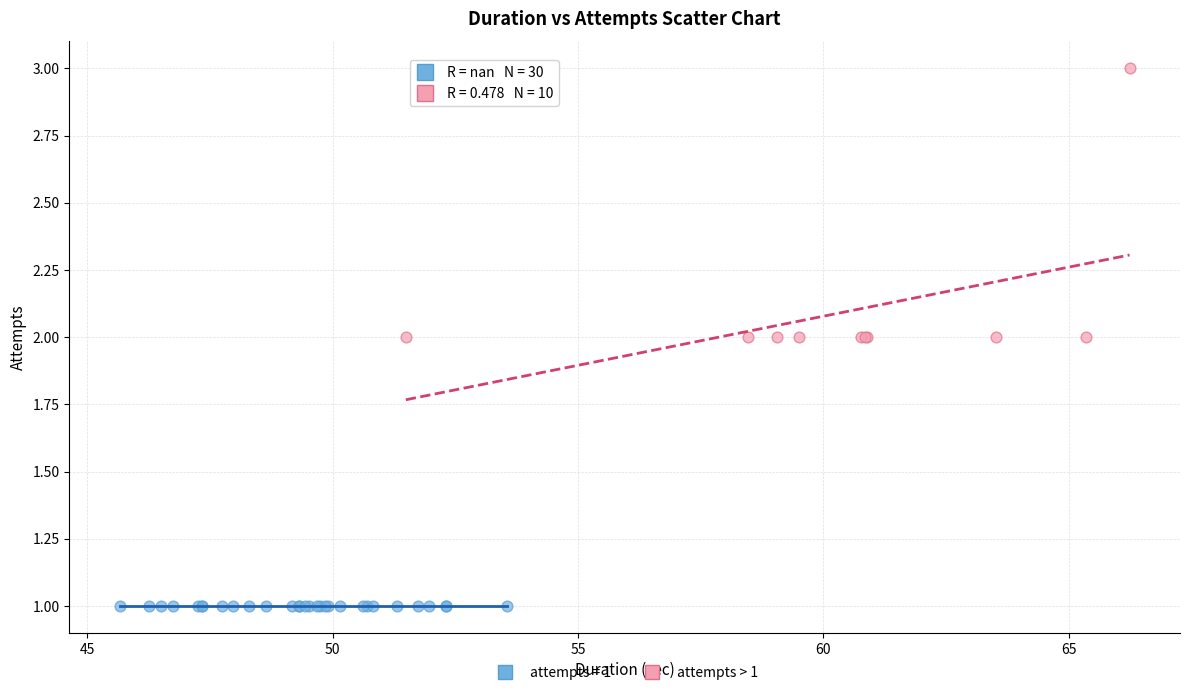

Which series reaches the minimum Y coordinate?

attempts = 1